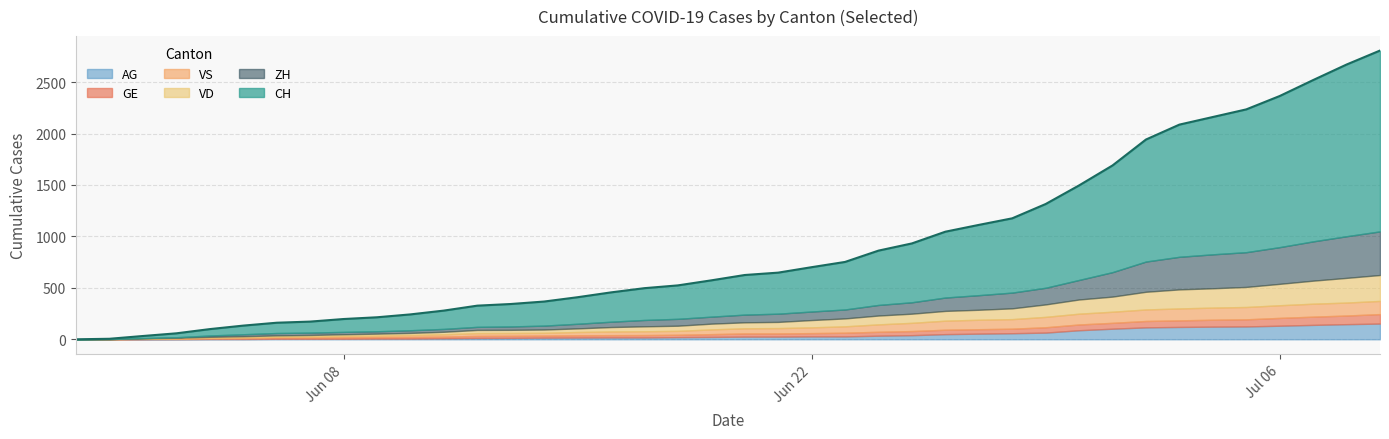

List the series in order of their peak value, lowest first.

GE, VS, AG, VD, ZH, CH